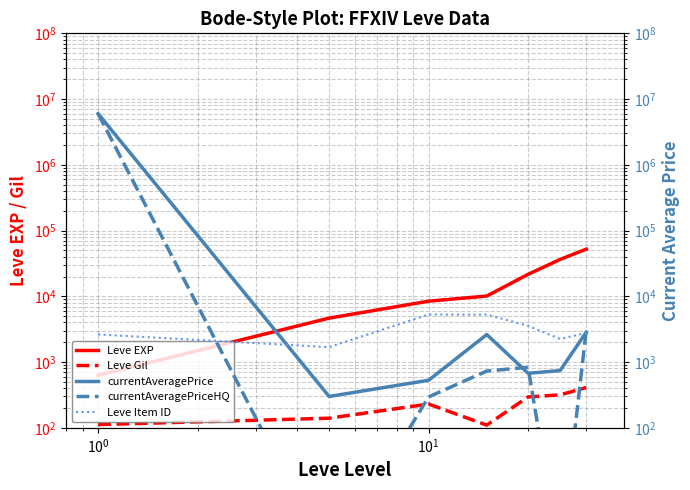

What is the sum of all Leve Item ID values?

23458.0